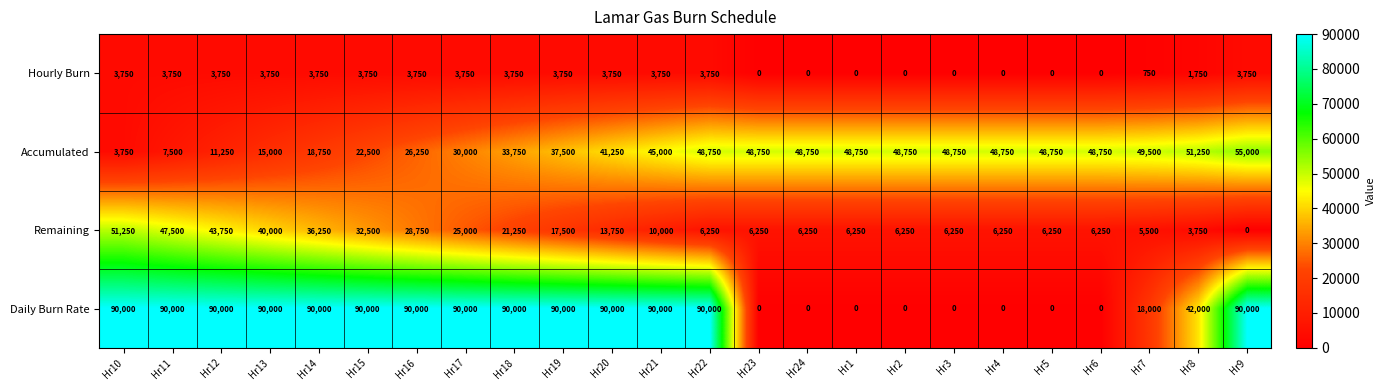

Which series has the largest range (max minus min)?

Daily Burn Rate